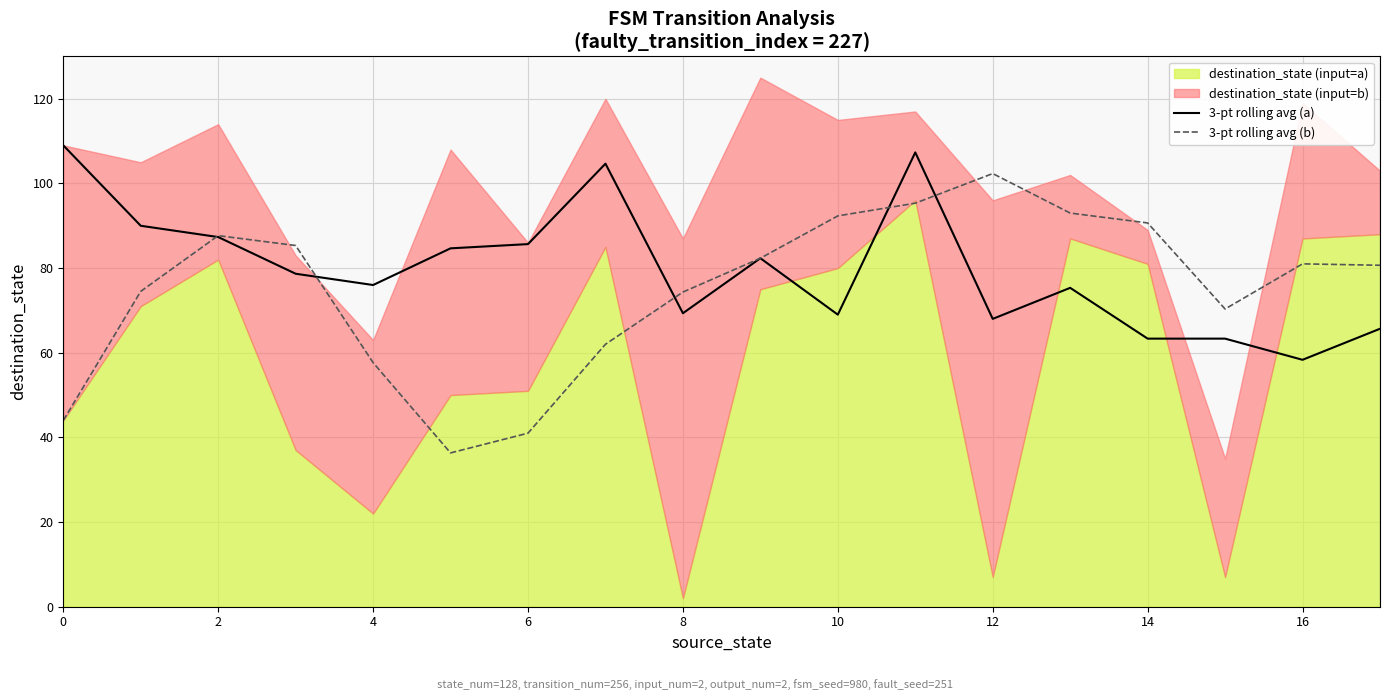

At which category does 3-pt rolling avg (b) reach its first local peak?

2